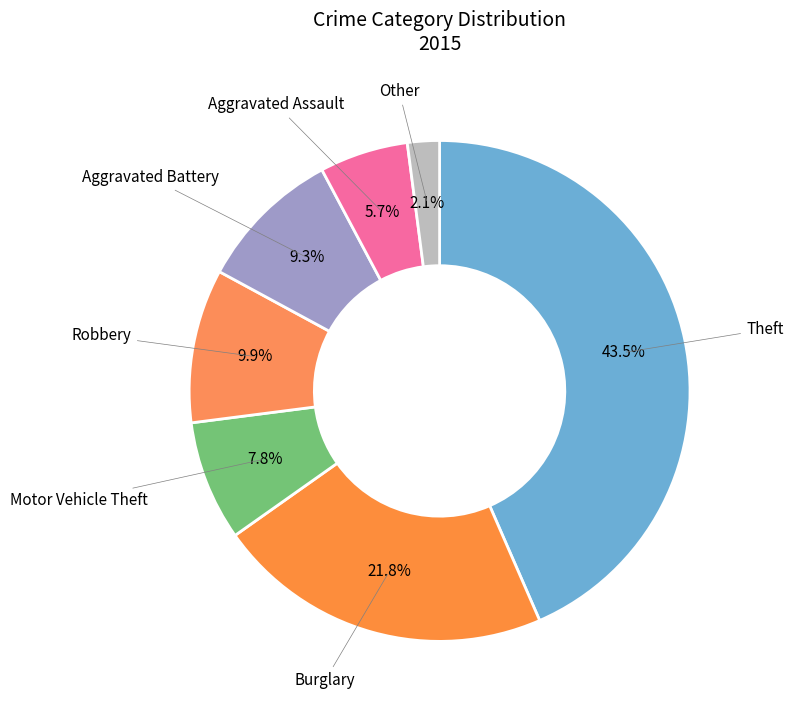

The Theft slice represents 31% of the pie. True or false?

False